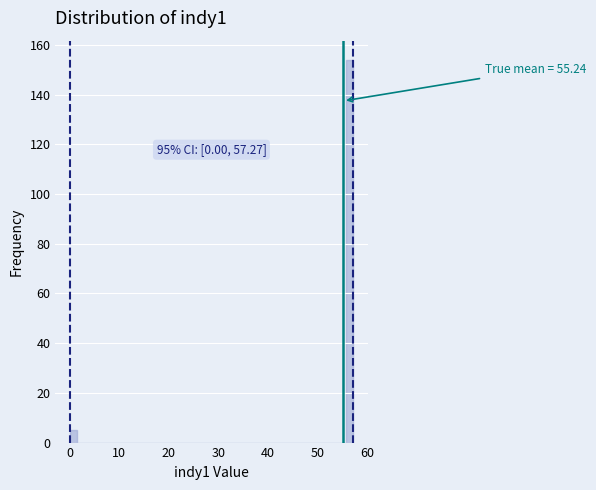

Read against the x-axis, roughly where is the centre of the tallest bar?

57